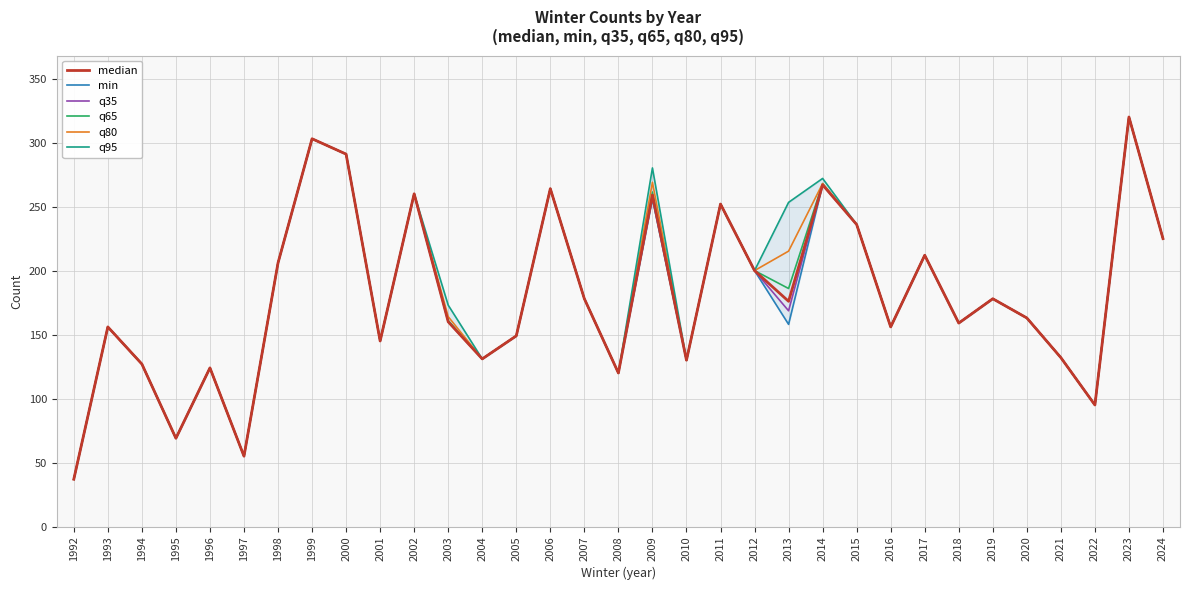

Is the value of min at 1995 greater than the value of q95 at 2018?

No